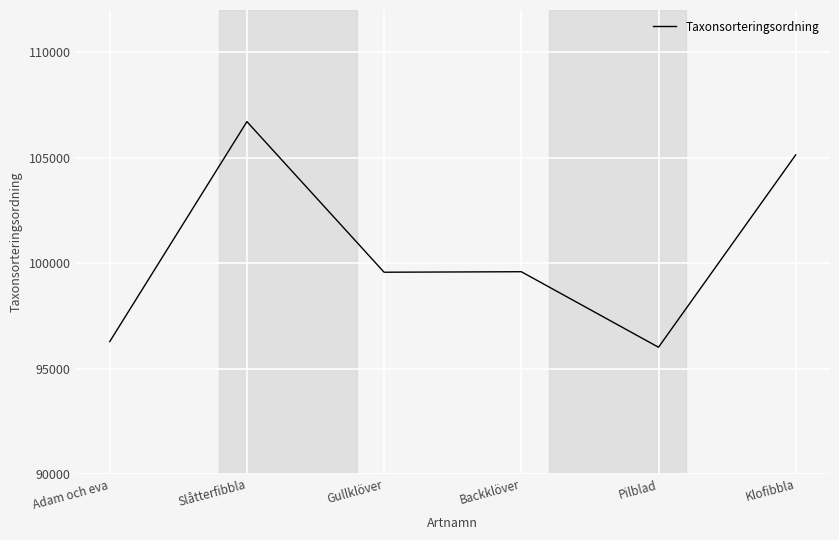

Count the number of categories in the chart.

6